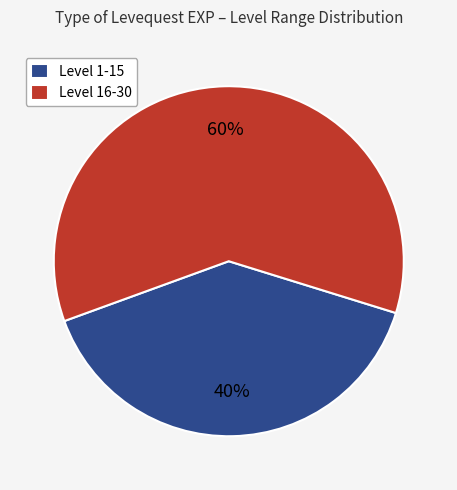

What is the ratio of the value at Level 1-15 to the value at Level 16-30?

0.7